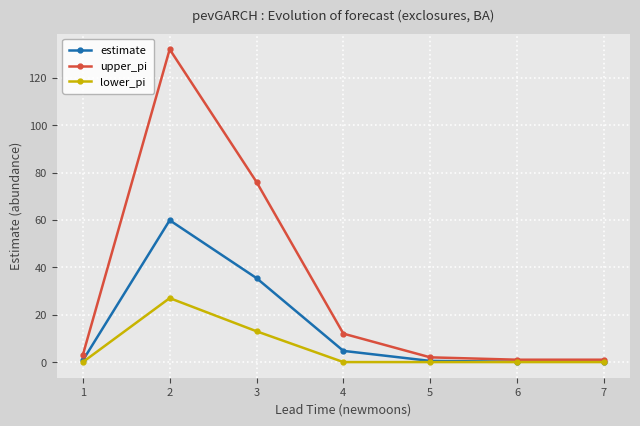

What is the total value across all series at 2?

218.9